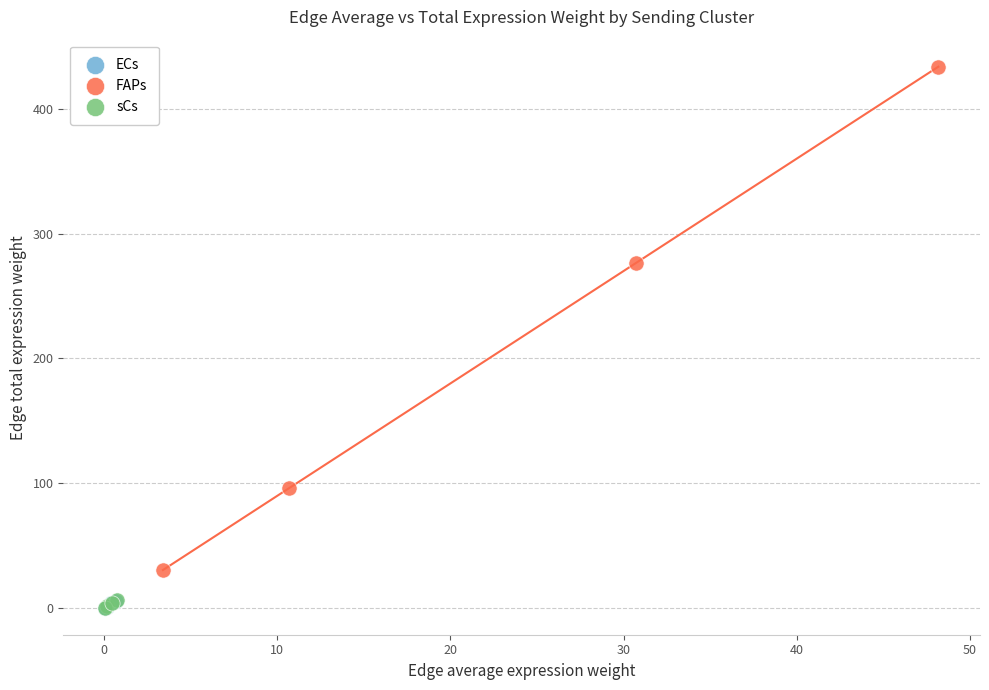

What are all the series names shown in the legend?

ECs, FAPs, sCs